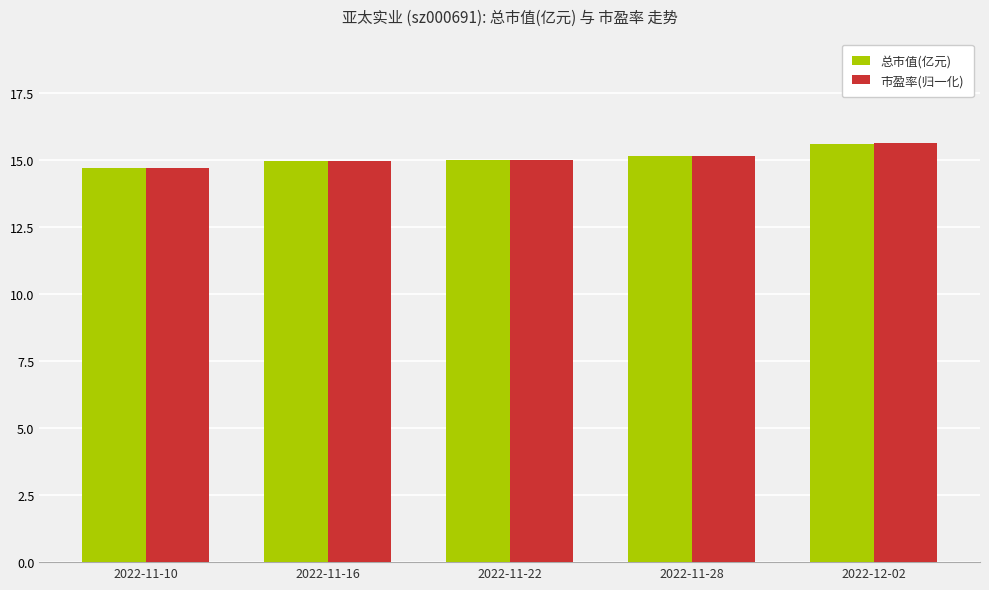

At which category is the sum across all series the highest?

2022-12-02